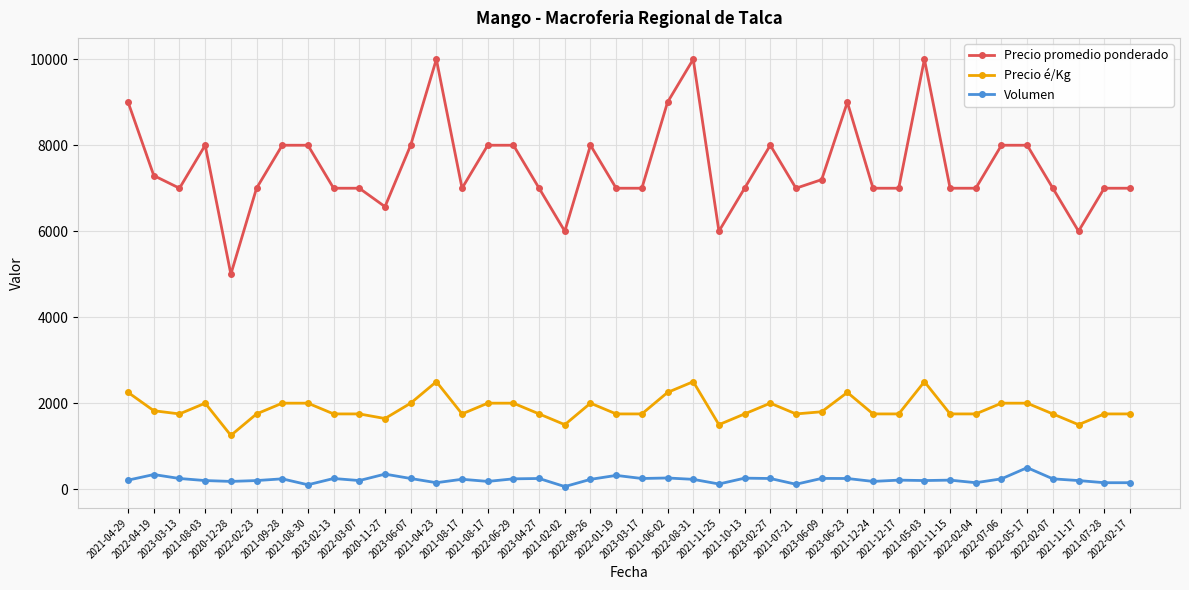

How many data points does each series have?

40